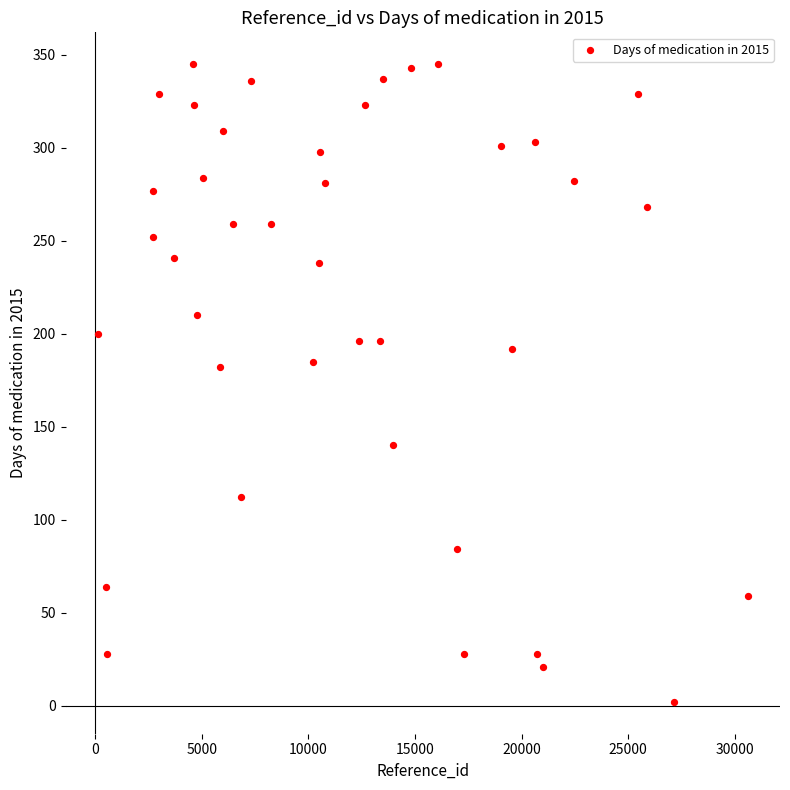

What is the range of X values (max minus min)?

30469